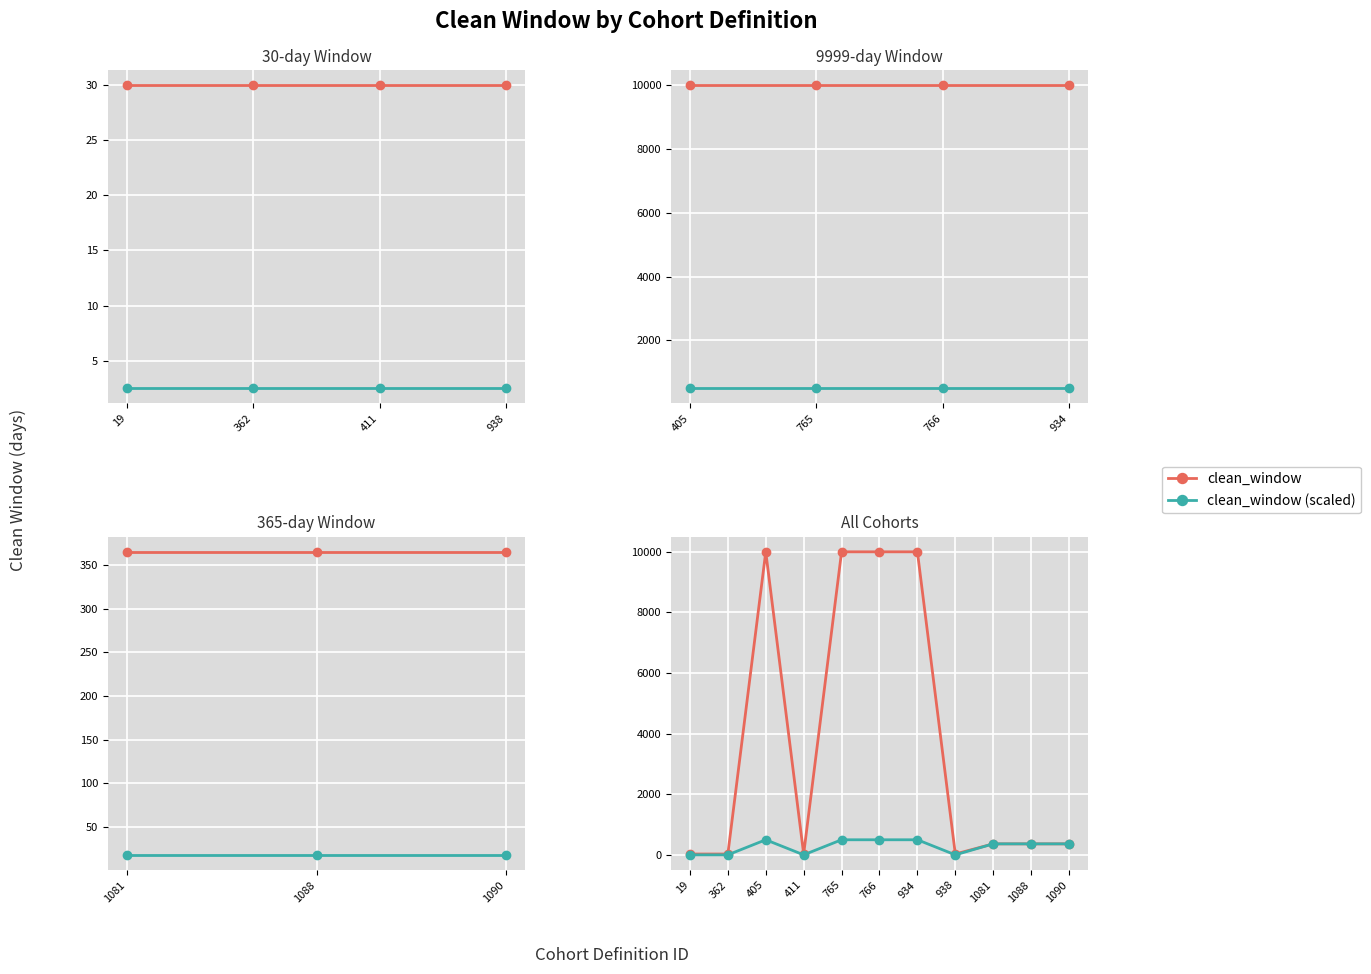

True or false: clean_window and clean_window (scaled) intersect in this chart.

False